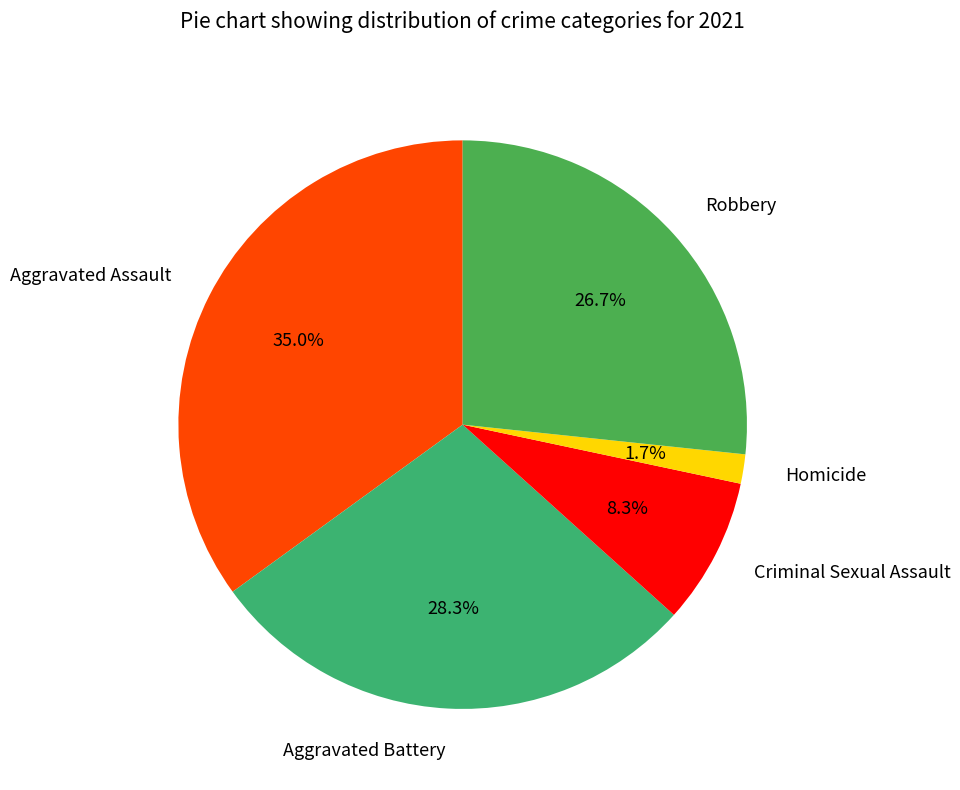

To the nearest percent, what is the difference between the largest and smallest slice percentages?

33%